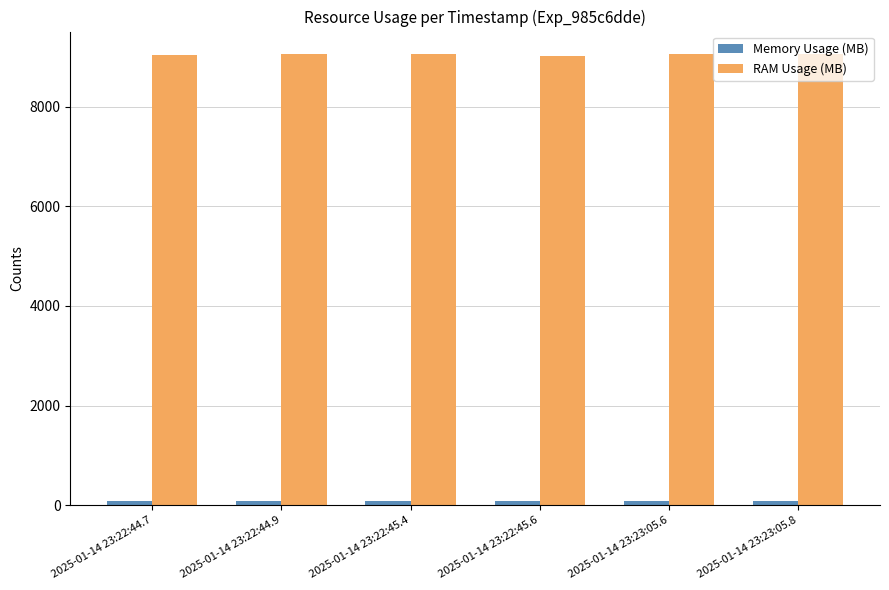

What is the highest value of the RAM Usage (MB) series?

9054.1